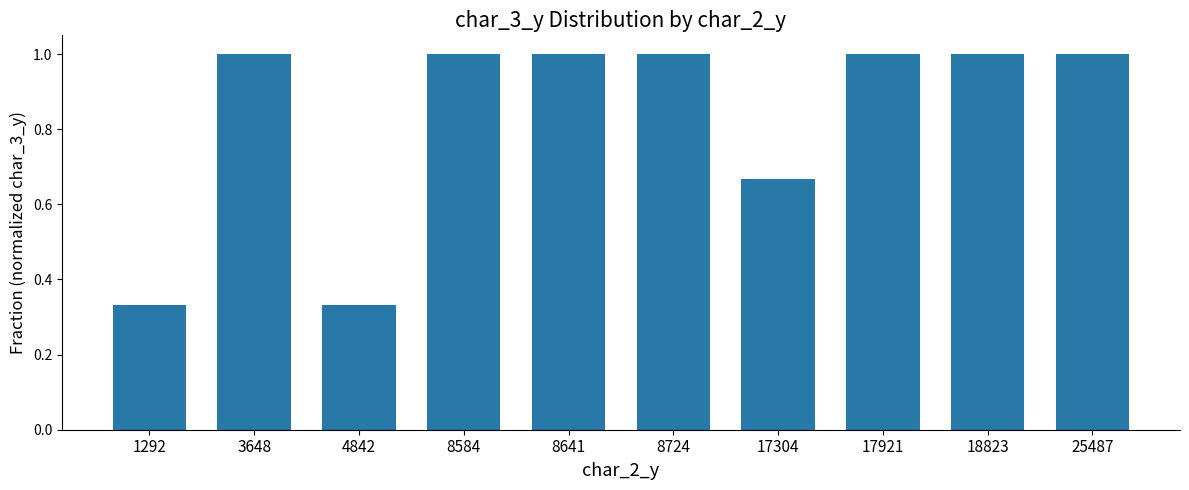

What is the value of the 4th bar from the left?

1.0